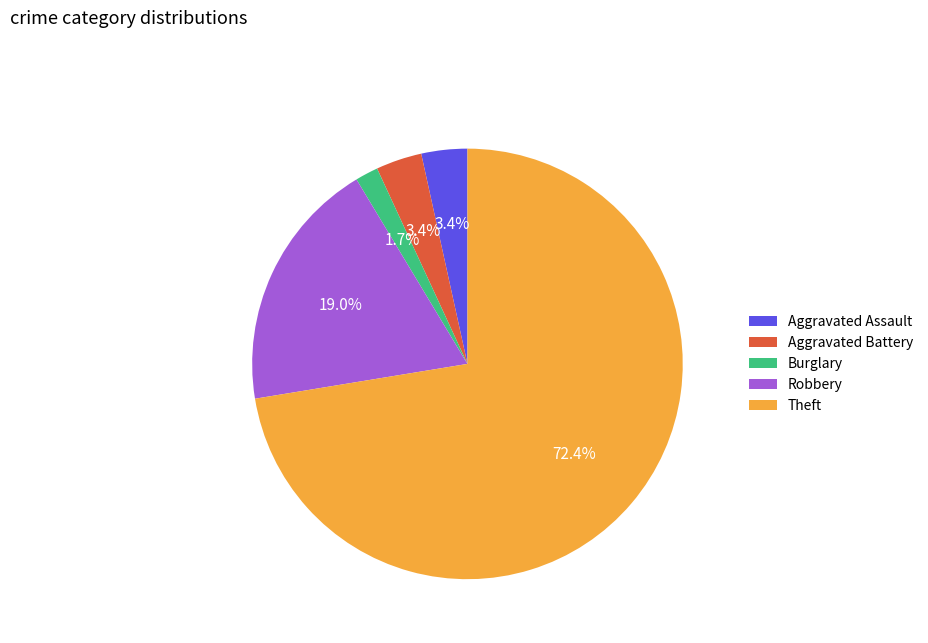

Which has a higher value, Aggravated Assault or Theft?

Theft